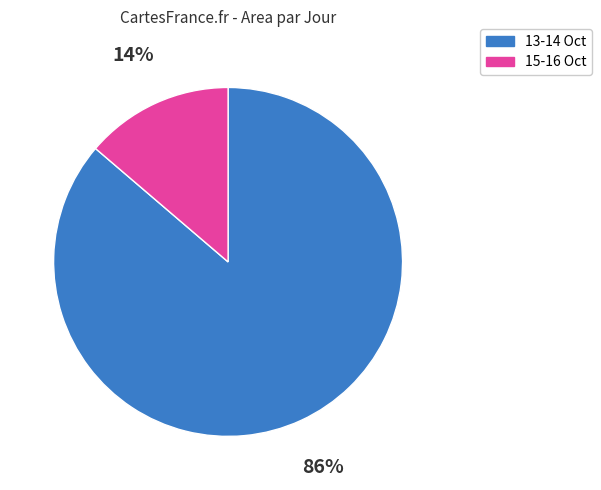

To the nearest percent, what is the combined percentage of 13-14 Oct and 15-16 Oct?

100%